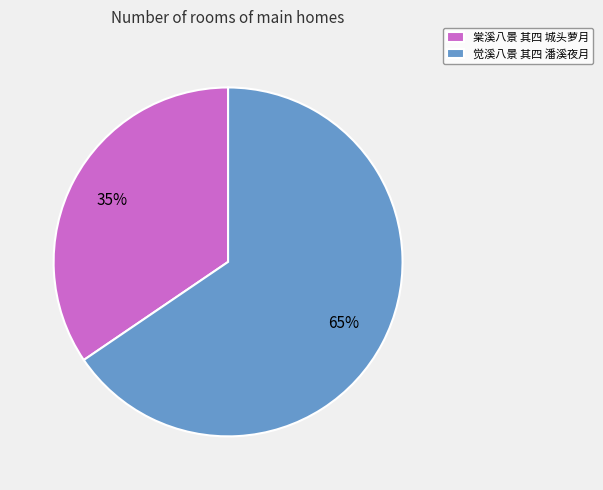

Between 觉溪八景 其四 潘溪夜月 and 棠溪八景 其四 城头萝月, which is larger?

觉溪八景 其四 潘溪夜月